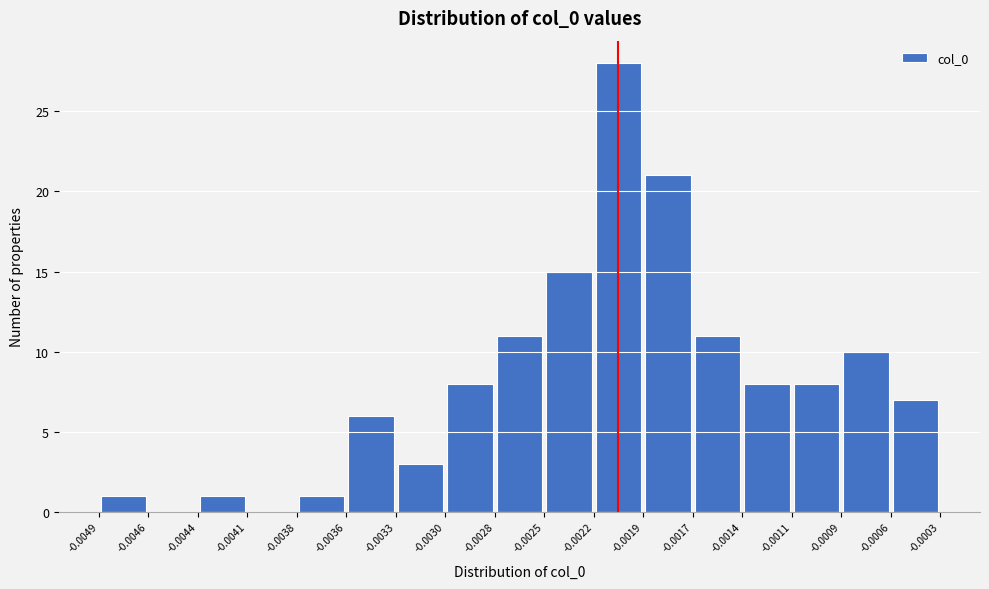

Reading left to right, transcribe this chart: for each bar, give the range it covers on the x-axis and its height. The values are not printed on the chart, so give them approximately, as read against the axis.

-0.0049 to -0.0046: 1
-0.0046 to -0.0044: 0
-0.0044 to -0.0041: 1
-0.0041 to -0.0038: 0
-0.0038 to -0.0036: 1
-0.0036 to -0.0033: 6
-0.0033 to -0.0030: 3
-0.0030 to -0.0028: 8
-0.0028 to -0.0025: 11
-0.0025 to -0.0022: 15
-0.0022 to -0.0019: 28
-0.0019 to -0.0017: 21
-0.0017 to -0.0014: 11
-0.0014 to -0.0011: 8
-0.0011 to -0.0009: 8
-0.0009 to -0.0006: 10
-0.0006 to -0.0003: 7